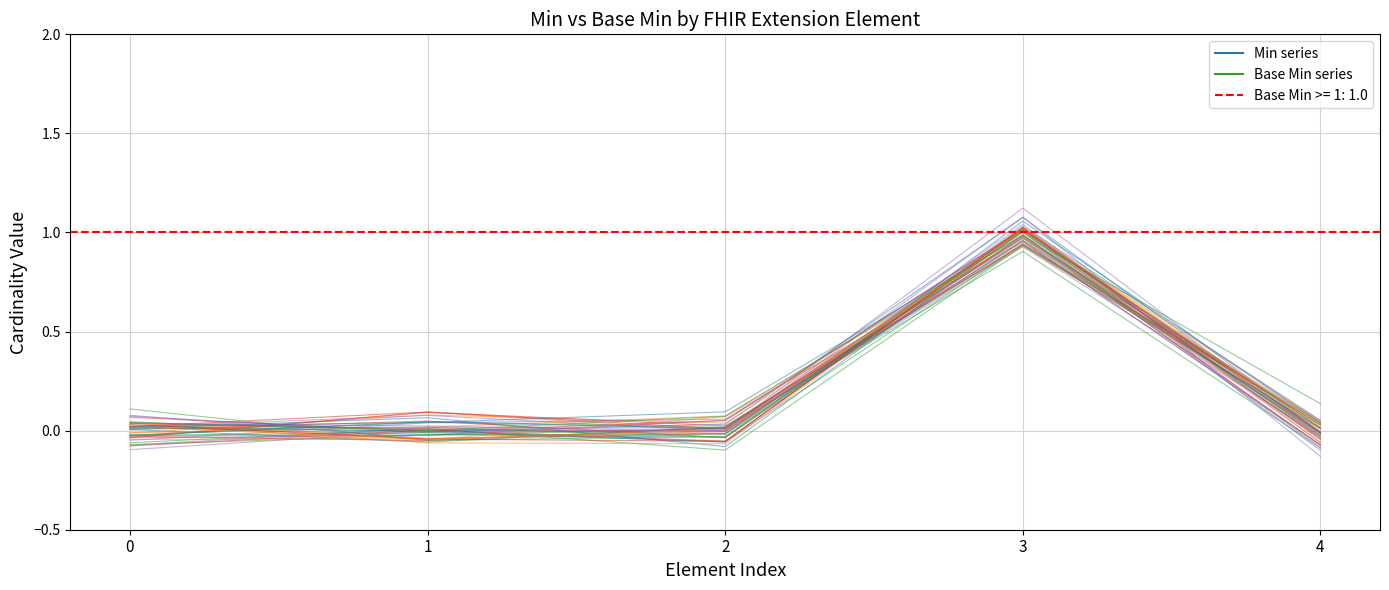

In Min series 1, how many points are higher than both neighbors (excluding endpoints)?

1